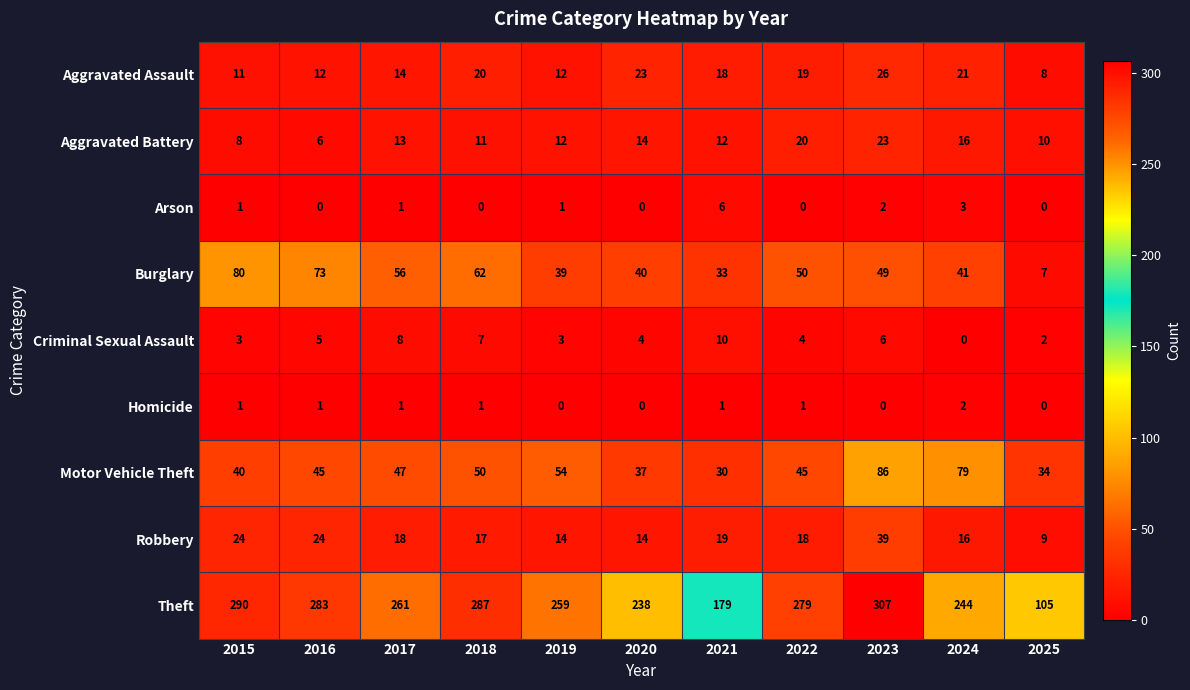

The Arson series shows 1 at 2019. True or false?

True